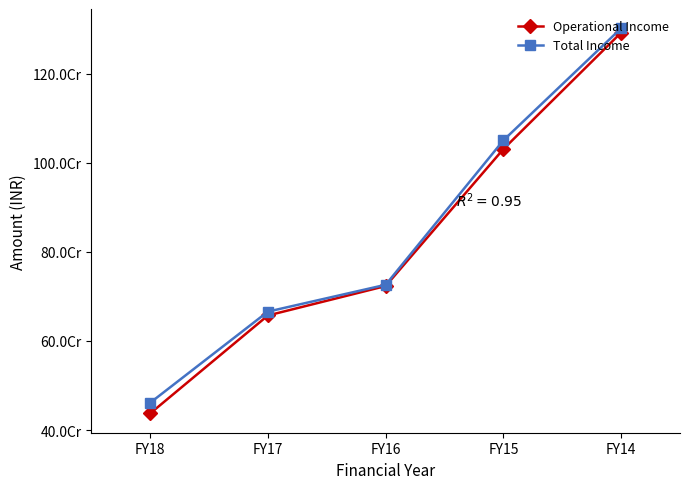

What are all the series names shown in the legend?

Operational Income, Total Income